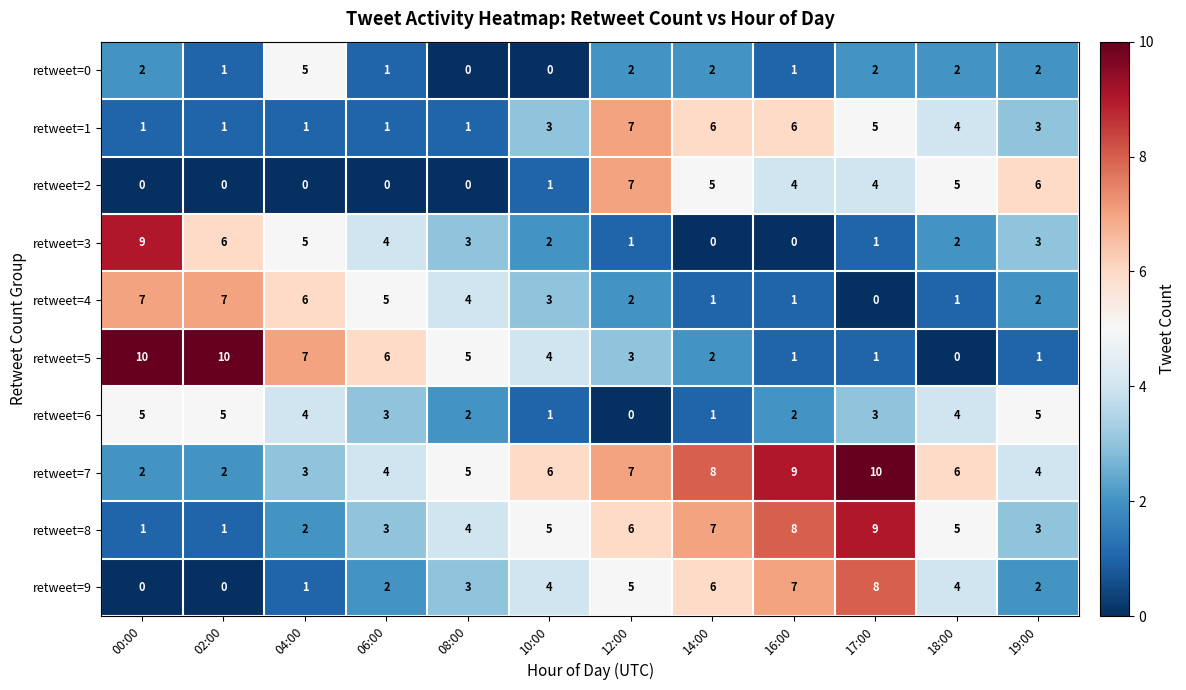

What is the maximum value for retweet=5?

10